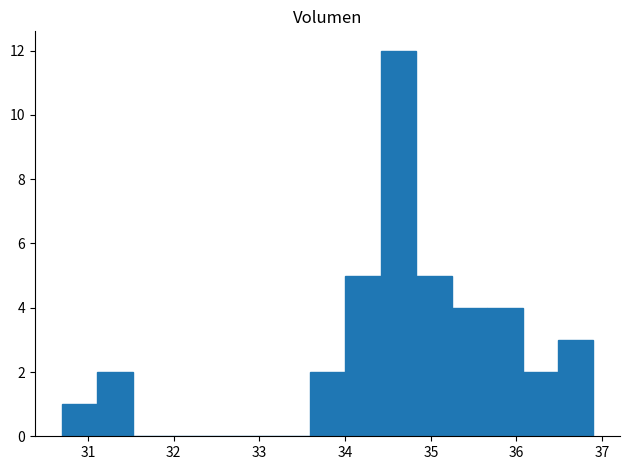

What is the height of the bar covering 35.7 to 36.1 on the x-axis? Neither the bar edges nor the heights are printed on the chart, so give them approximately, as read against the axes.

4